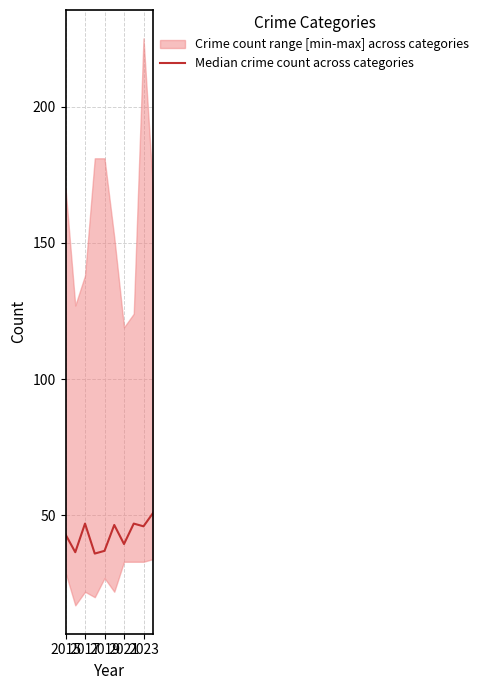

How many lines are shown in the chart?

1